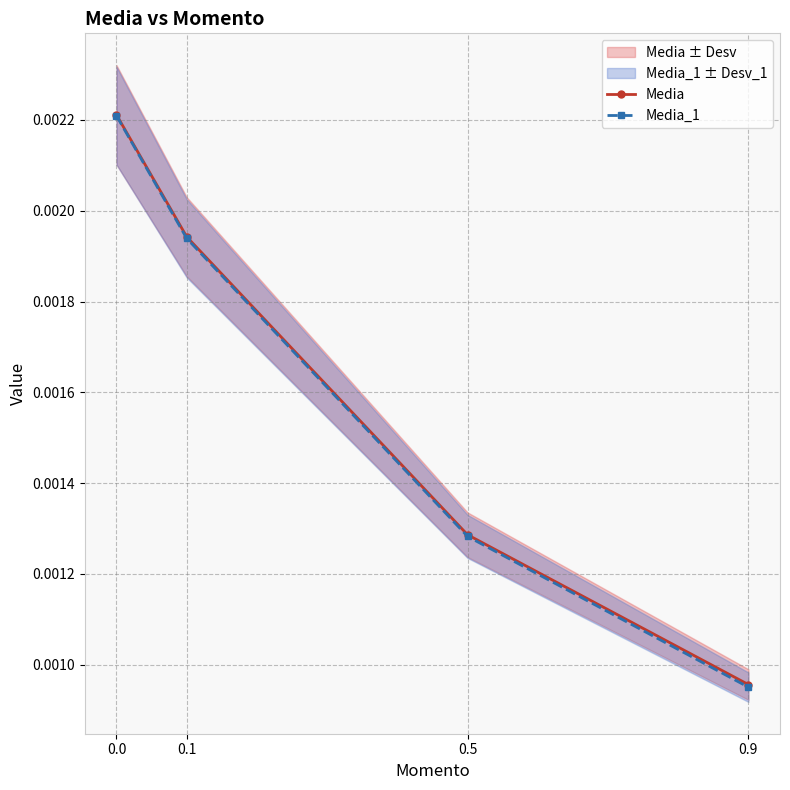

At how many categories does at least one series exceed 0?

4